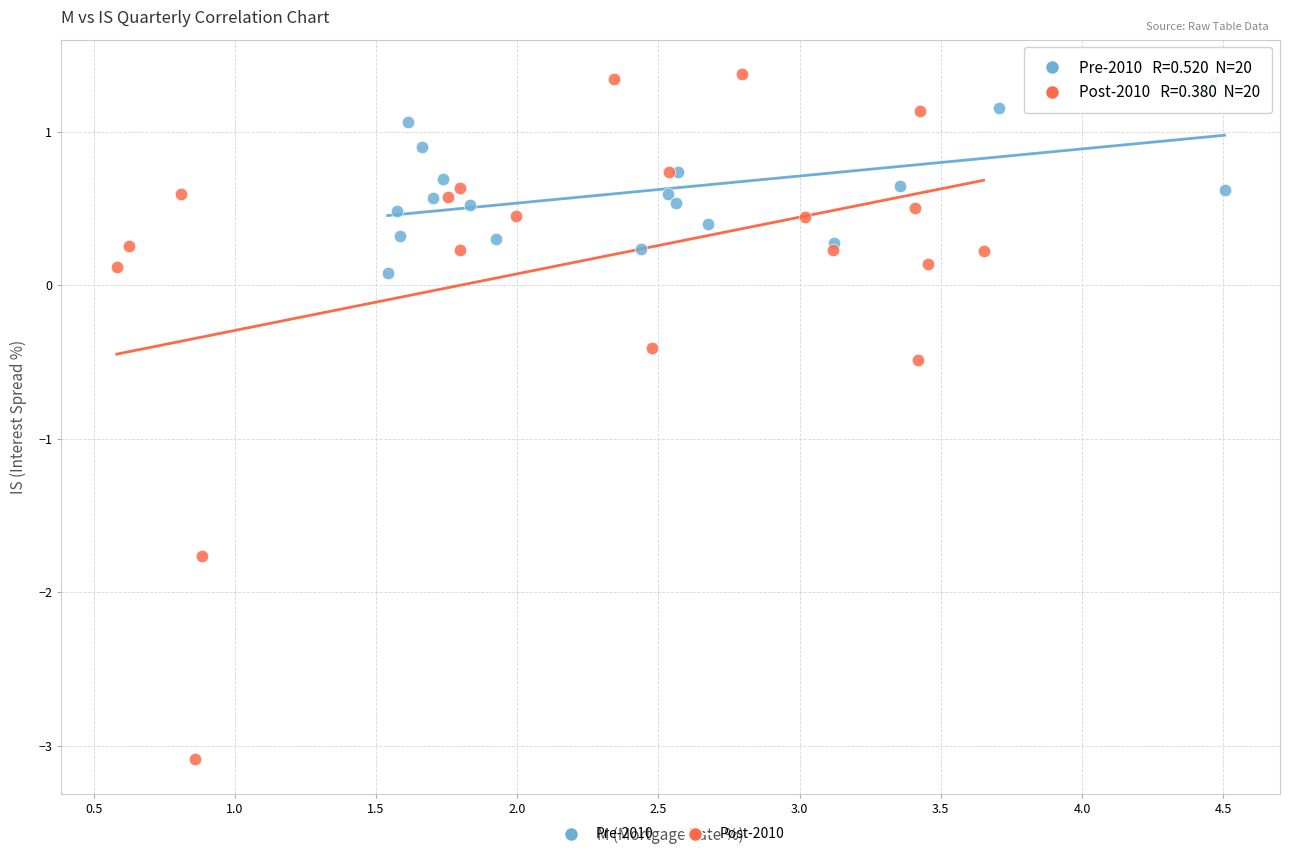

Which series reaches the minimum Y coordinate?

Post-2010